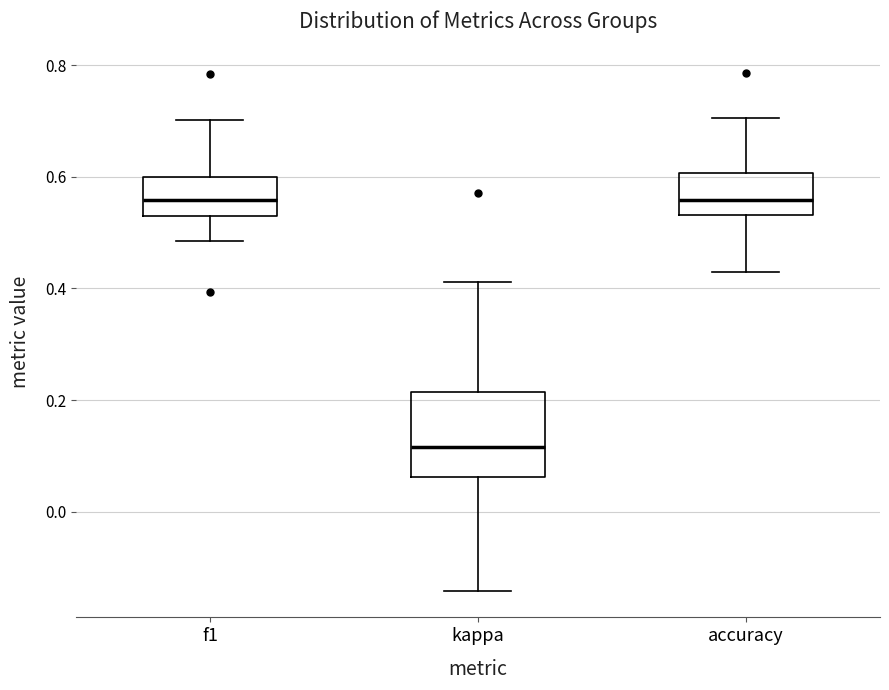

Reading left to right, read every box against the y-axis: the position of its median line, the range the box covers, and the ends of its whiskers. The values are not printed on the chart, so give them approximately, as read against the axis.

f1: median 0.56, box 0.52 to 0.60, whiskers 0.48 to 0.70
kappa: median 0.12, box 0.06 to 0.22, whiskers -0.14 to 0.42
accuracy: median 0.56, box 0.54 to 0.60, whiskers 0.42 to 0.70